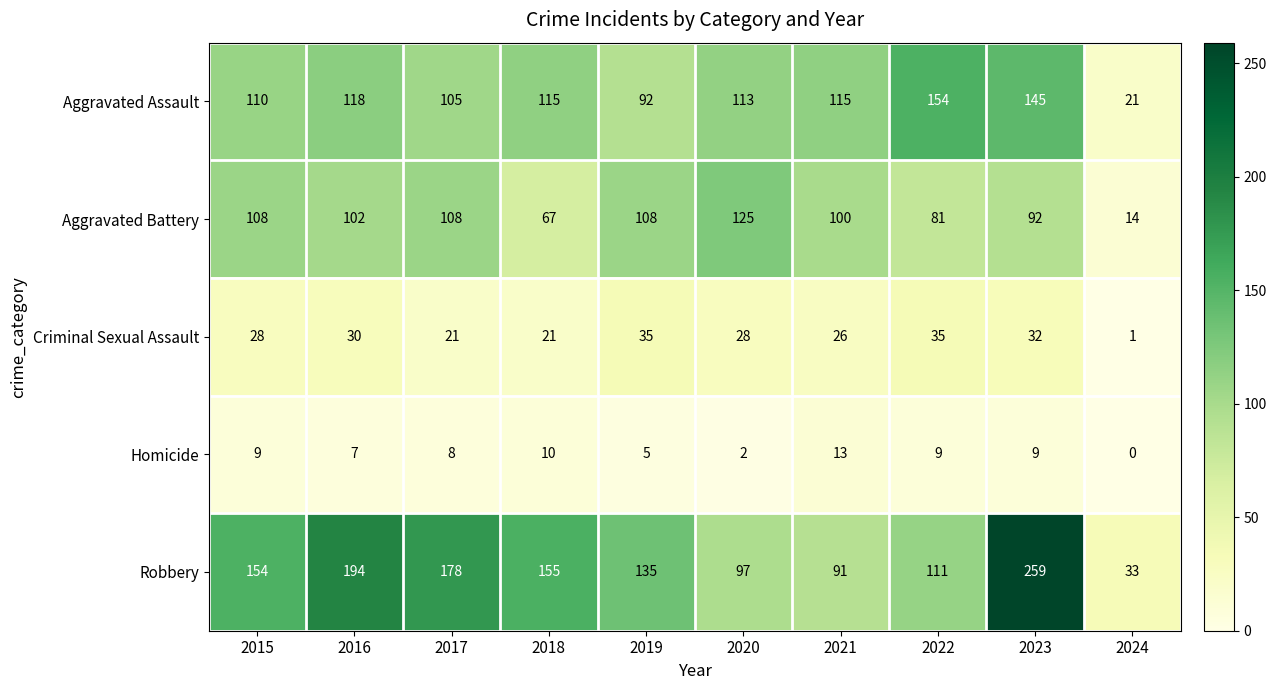

The Aggravated Battery series shows 169 at 2021. True or false?

False